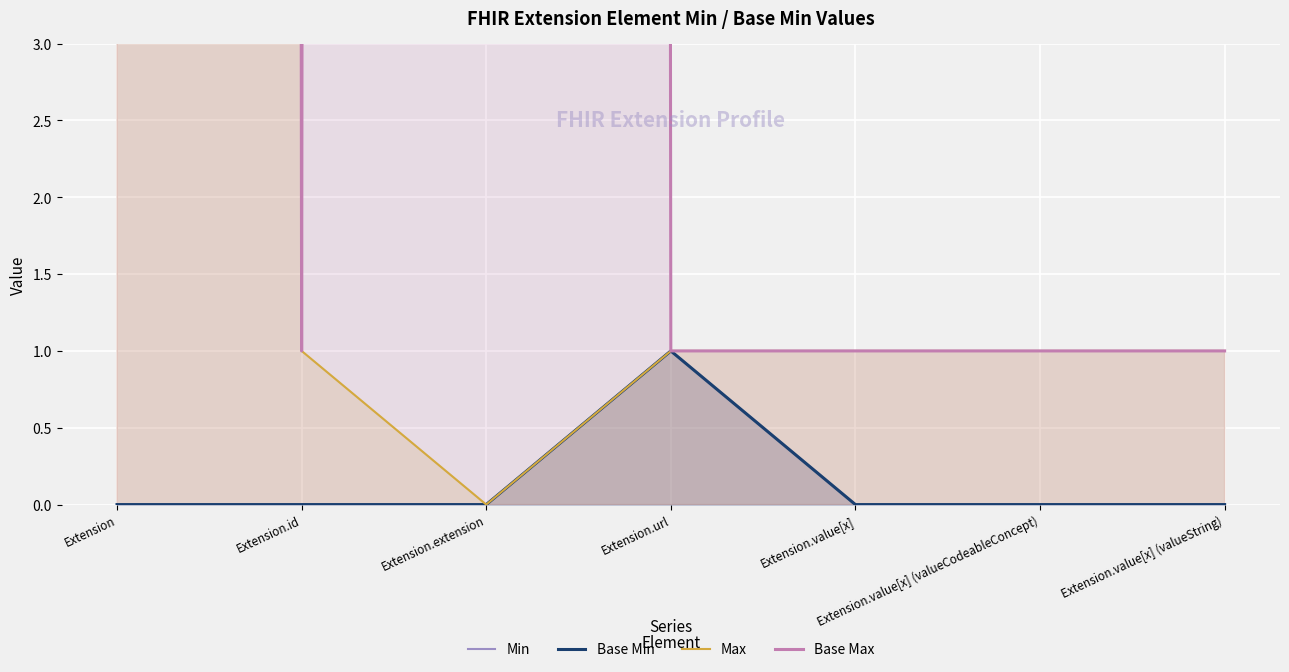

At which category is the sum across all series the highest?

Extension